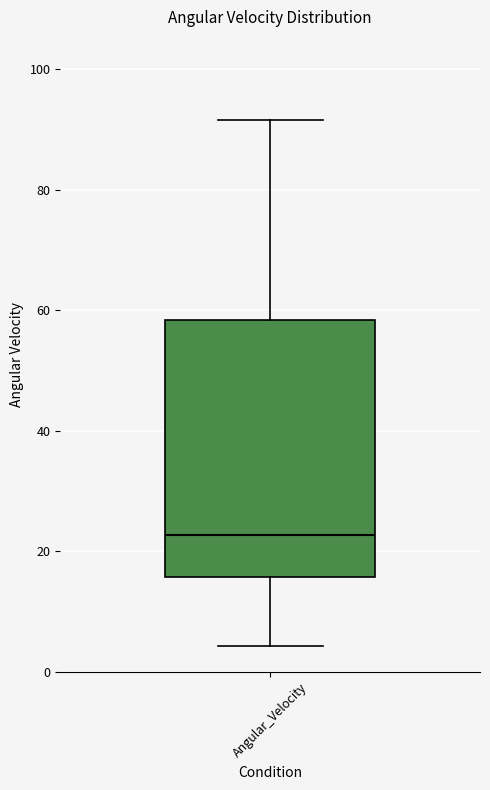

Transcribe this box plot: give where the median line is, the range the box spans, and where the two whiskers end, as read against the y-axis. The values are not printed on the chart, so give them approximately, as read against the axis.

median 22, box 16 to 58, whiskers 4 to 92